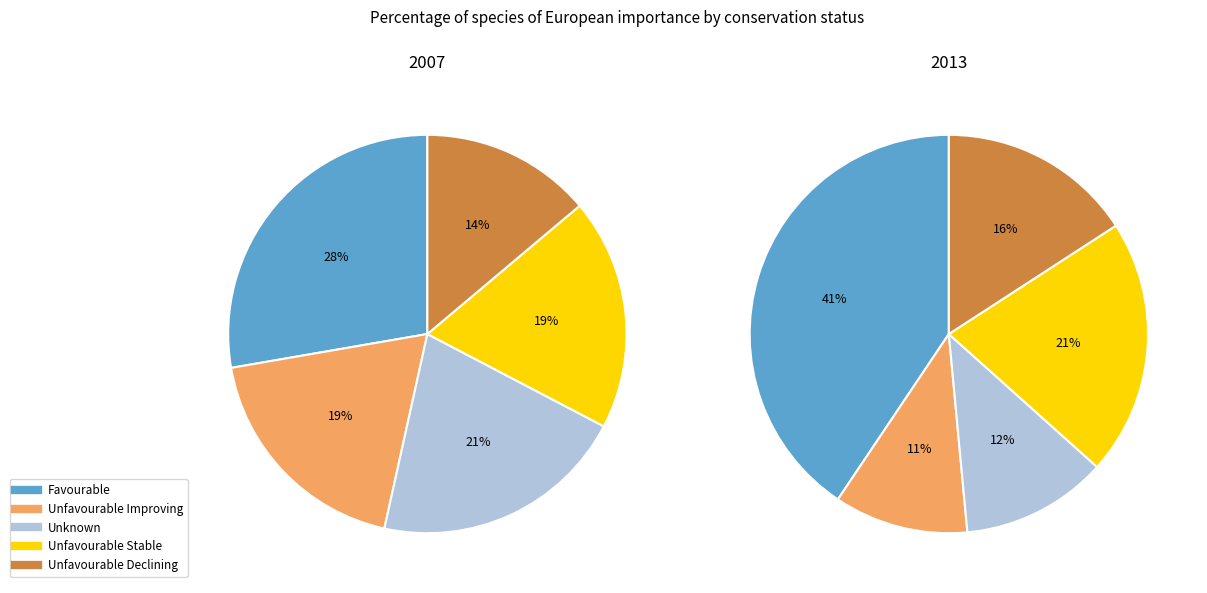

True or false: values_2013 accounts for 34% of the total.

False